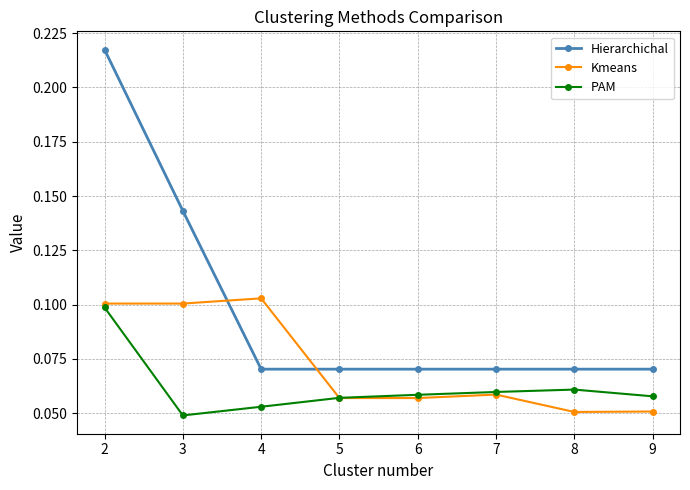

How many Kmeans values are between 0 and 1?

8